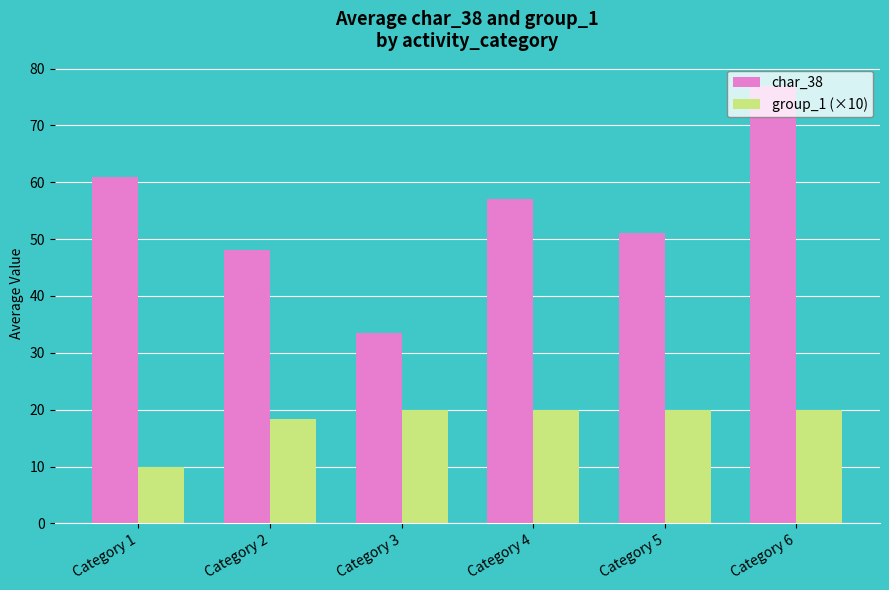

At how many categories does at least one series exceed 22?

6